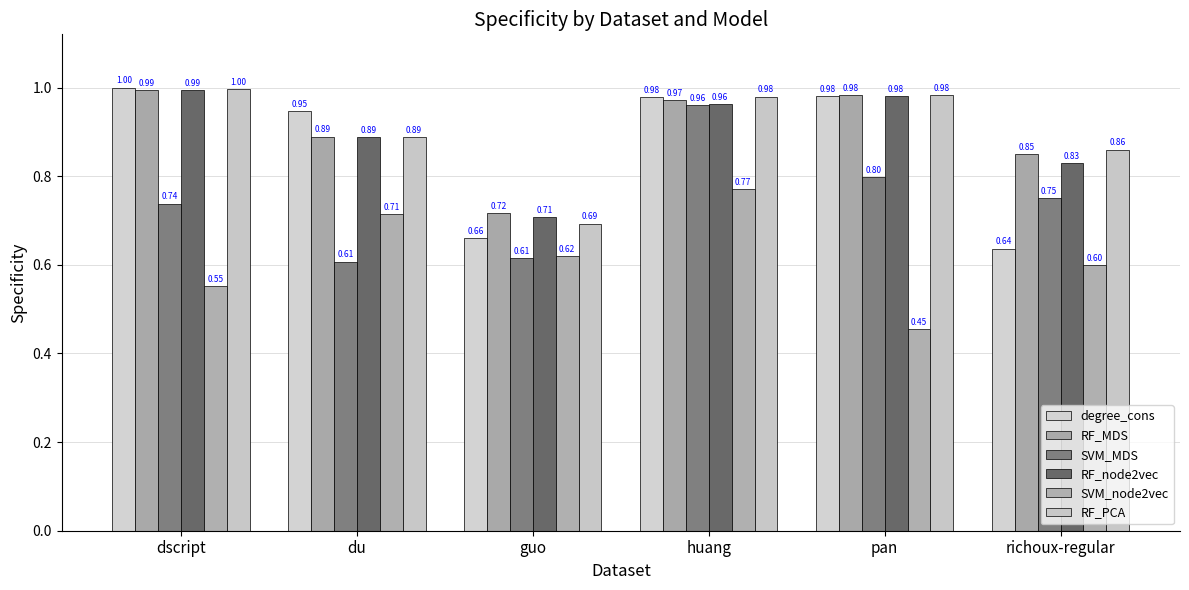

At which label is RF_MDS closest to 0?

guo